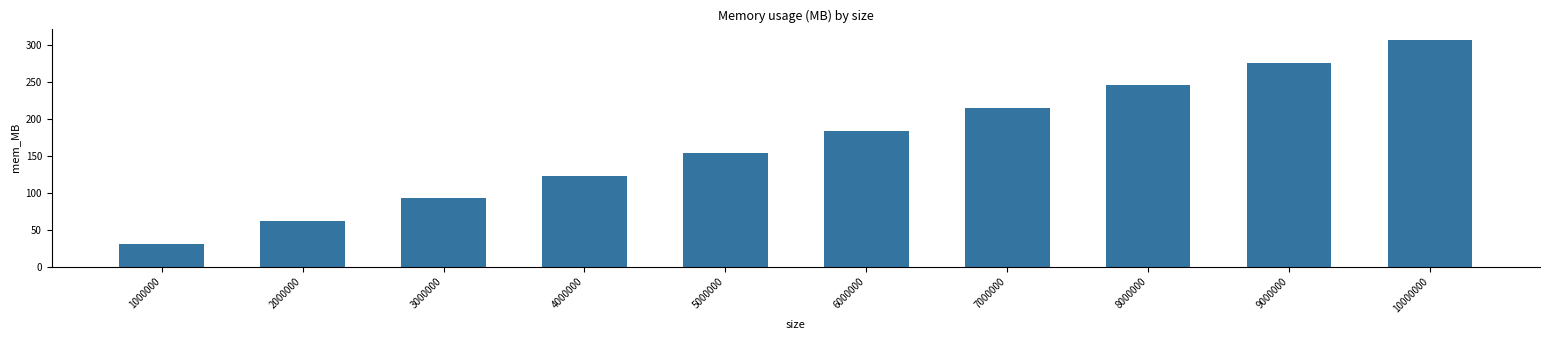

Approximately how many times larger is the value at 5000000 compared to 8000000?

0.6